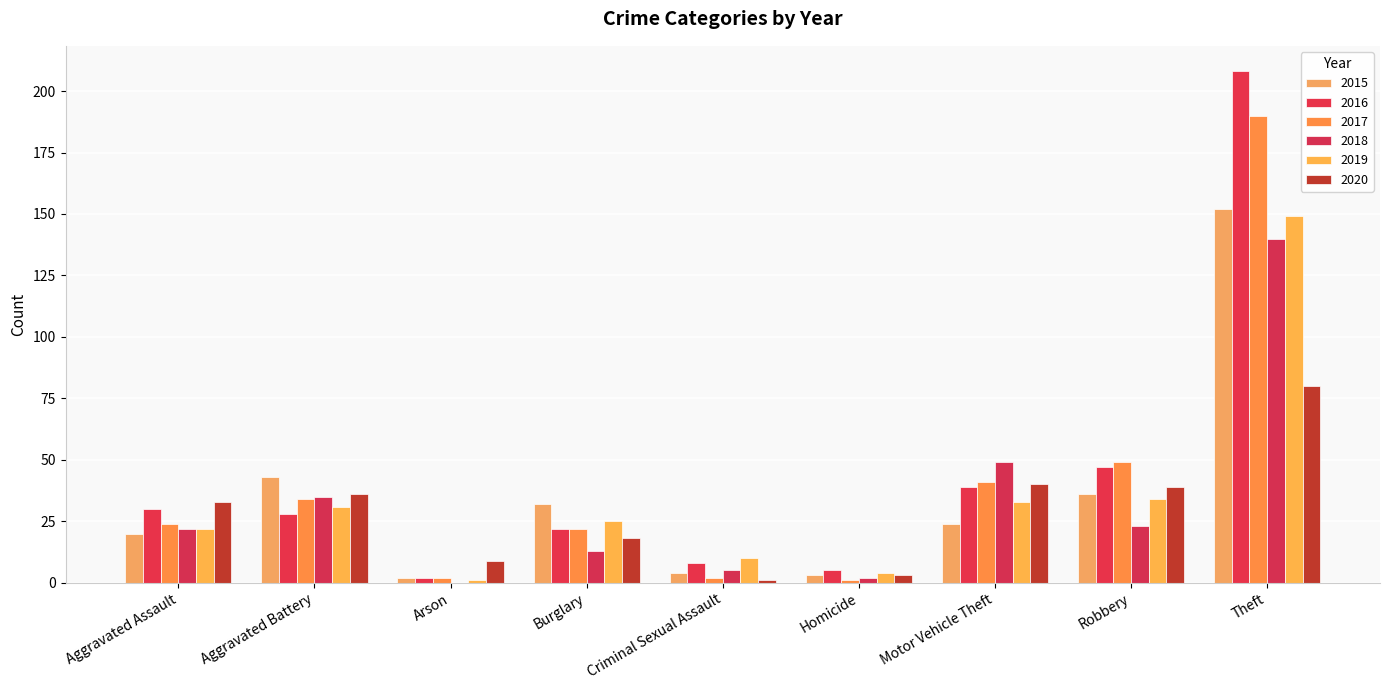

At which category does the chart reach its peak across all series?

Theft